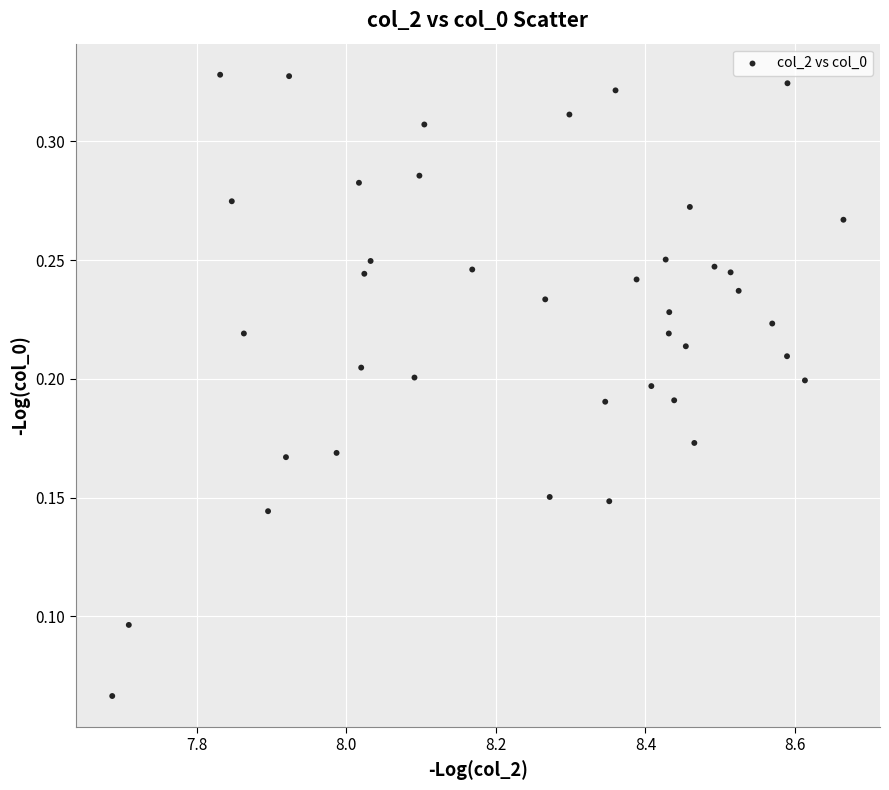

What is the range of X values (max minus min)?

1.0